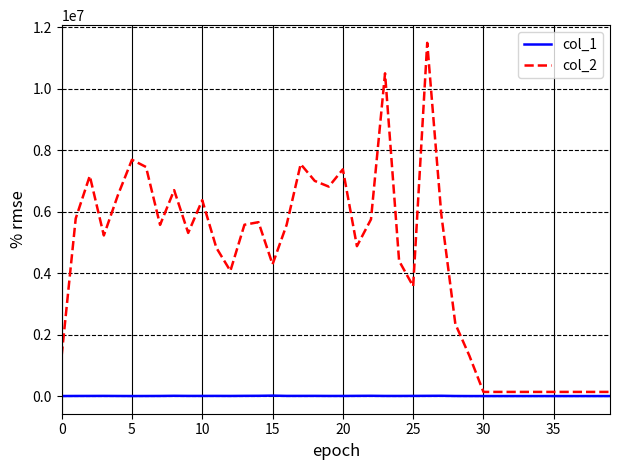

Rank the series by their maximum value, from highest to lowest.

col_2, col_1